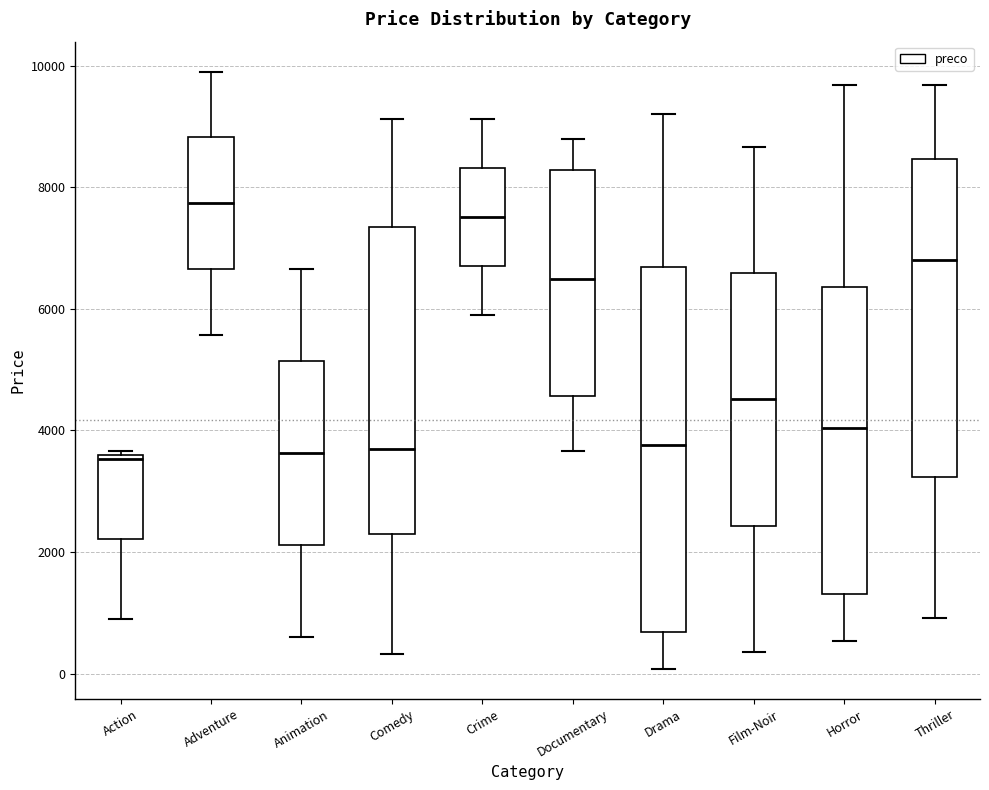

Reading left to right, read every box against the y-axis: the position of its median line, the range the box covers, and the ends of its whiskers. The values are not printed on the chart, so give them approximately, as read against the axis.

Action: median 3600 (just below the box's upper edge), box 2200 to 3600, whiskers 800 to 3600 (just above the box's upper edge)
Adventure: median 7800, box 6600 to 8800, whiskers 5600 to 10000
Animation: median 3600, box 2200 to 5200, whiskers 600 to 6600
Comedy: median 3600, box 2400 to 7400, whiskers 400 to 9200
Crime: median 7600, box 6600 to 8400, whiskers 5800 to 9200
Documentary: median 6400, box 4600 to 8200, whiskers 3600 to 8800
Drama: median 3800, box 600 to 6600, whiskers 0 to 9200
Film-Noir: median 4600, box 2400 to 6600, whiskers 400 to 8600
Horror: median 4000, box 1400 to 6400, whiskers 600 to 9600
Thriller: median 6800, box 3200 to 8400, whiskers 1000 to 9600